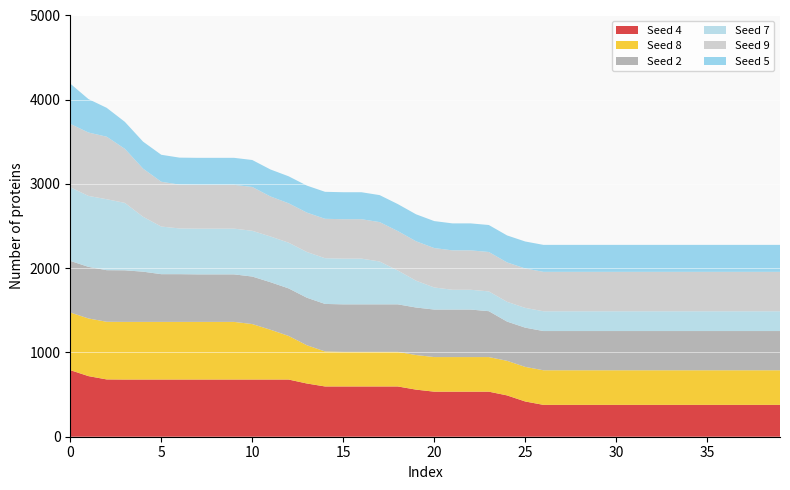

Reading left to right, what are all the values shown in this chart?

Seed 4: 790.4	719.4	680.1	678.7	678.7	678.7	678.7	678.7	678.7	678.7	678.7	678.7	678.7	631.9	596.6	596.6	596.6	596.6	596.6	559.0	534.8	534.8	534.8	534.8	490.6	418.4	378.2	378.2	378.2	378.2	378.2	378.2	378.2	378.2	378.2	378.2	378.2	378.2	378.2	378.2
Seed 8: 684.4	684.4	684.4	684.4	684.4	684.4	684.4	684.4	684.4	684.4	658.7	591.4	517.6	454.2	415.6	410.7	410.7	410.7	410.7	410.7	410.7	410.7	410.7	410.7	410.7	410.7	410.7	410.7	410.7	410.7	410.7	410.7	410.7	410.7	410.7	410.7	410.7	410.7	410.7	410.7
Seed 2: 612.3	612.3	612.3	612.3	596.0	566.5	566.5	564.0	564.0	564.0	564.0	564.0	564.0	564.0	564.0	564.0	564.0	564.0	564.0	564.0	564.0	564.0	564.0	544.7	465.5	465.5	465.5	465.5	465.5	465.5	465.5	465.5	465.5	465.5	465.5	465.5	465.5	465.5	465.5	465.5
Seed 7: 874.1	842.4	842.4	800.2	651.6	565.2	543.0	543.0	543.0	543.0	543.0	543.0	543.0	543.0	543.0	543.0	543.0	508.7	402.0	318.7	262.2	234.9	234.9	234.9	234.9	234.9	234.9	234.9	234.9	234.9	234.9	234.9	234.9	234.9	234.9	234.9	234.9	234.9	234.9	234.9
Seed 9: 752.3	752.3	742.2	641.6	571.6	531.7	520.1	520.1	520.1	520.1	520.1	475.0	467.7	467.7	467.7	467.7	467.7	467.7	467.7	467.7	467.7	467.7	467.7	467.7	467.7	467.7	467.7	467.7	467.7	467.7	467.7	467.7	467.7	467.7	467.7	467.7	467.7	467.7	467.7	467.7
Seed 5: 477.9	396.8	342.7	320.3	320.3	320.3	320.3	320.3	320.3	320.3	320.3	320.3	320.3	320.3	320.3	320.3	320.3	320.3	320.3	320.3	320.3	320.3	320.3	320.3	320.3	320.3	320.3	320.3	320.3	320.3	320.3	320.3	320.3	320.3	320.3	320.3	320.3	320.3	320.3	320.3